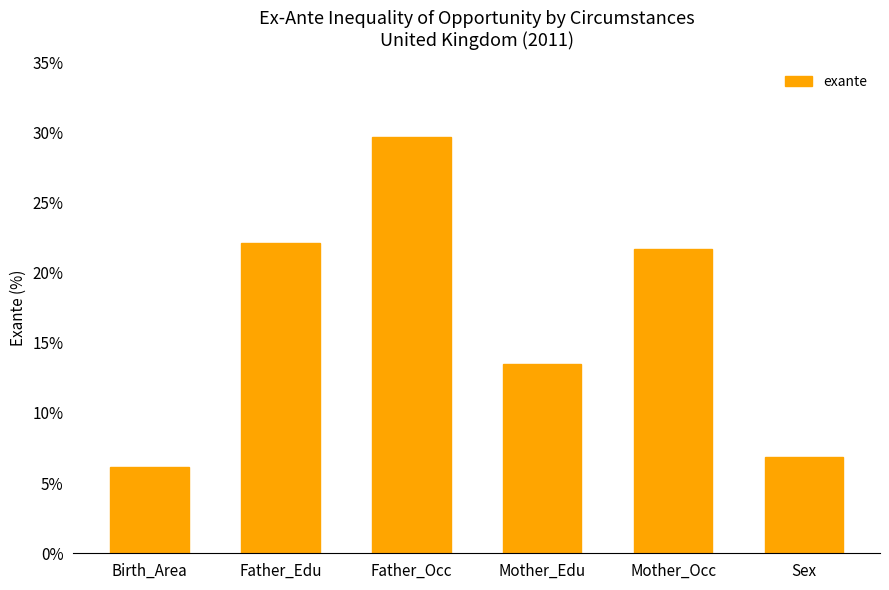

What is the sum of all values?

100.0